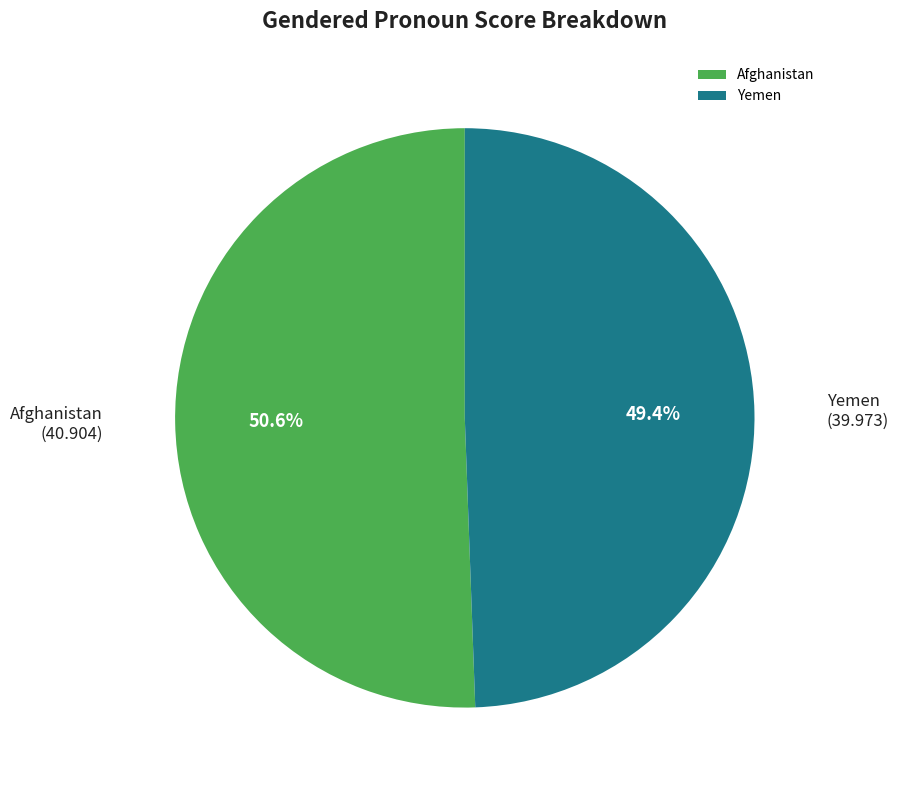

Is it true that Afghanistan is 51% of the pie?

True